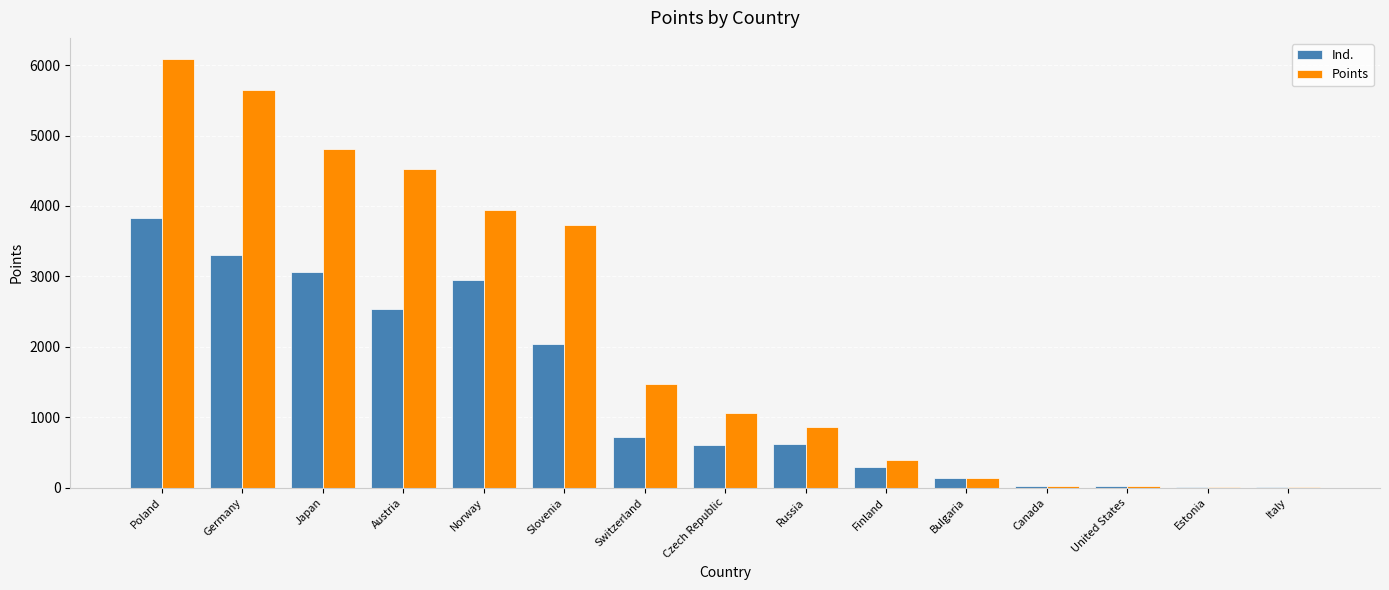

What is the spread (max minus min) of values at Austria?

2000